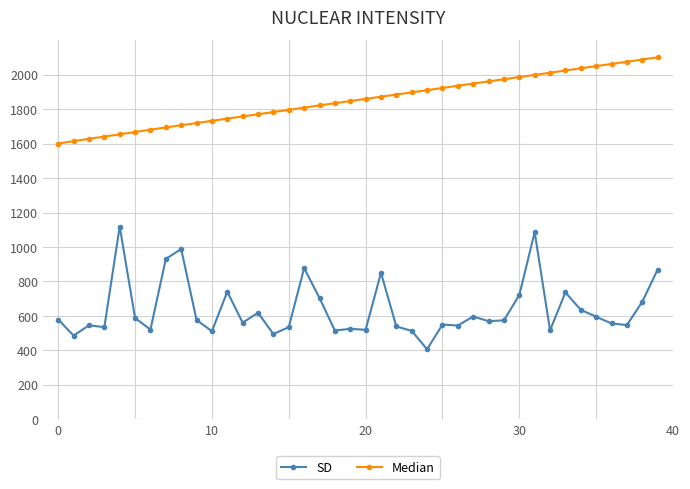

List the series in order of their peak value, highest first.

Median, SD